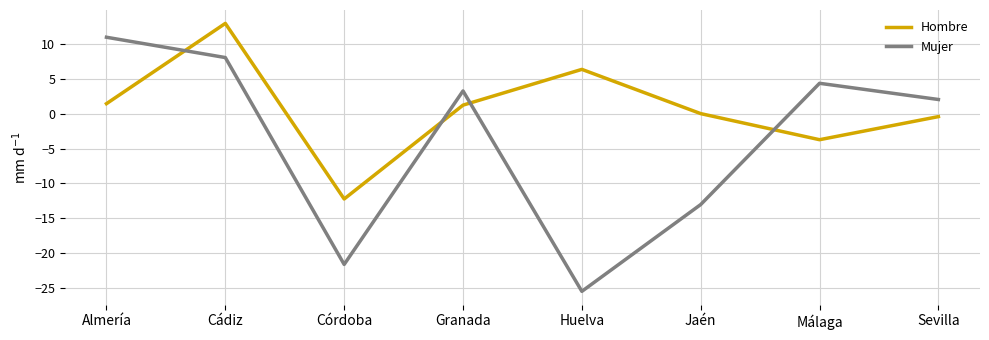

Which series has the widest spread of values?

Mujer